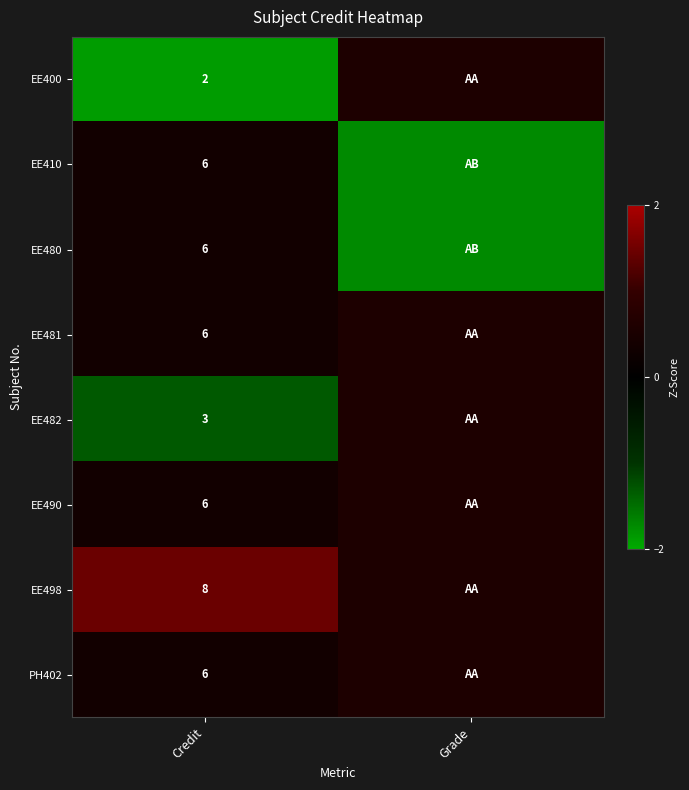

At which category is the sum across all series the highest?

Credit